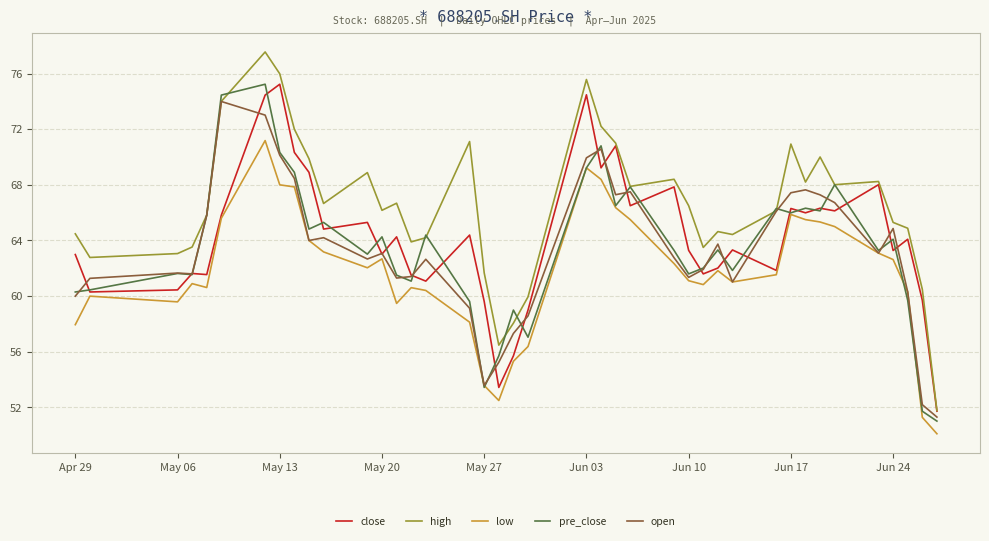

Does the chart display data point markers on the line(s)?

No